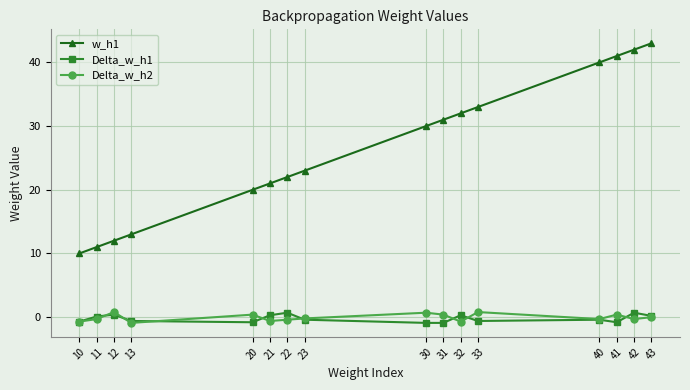

The Delta_w_h1 series shows 0.7 at 22. True or false?

True